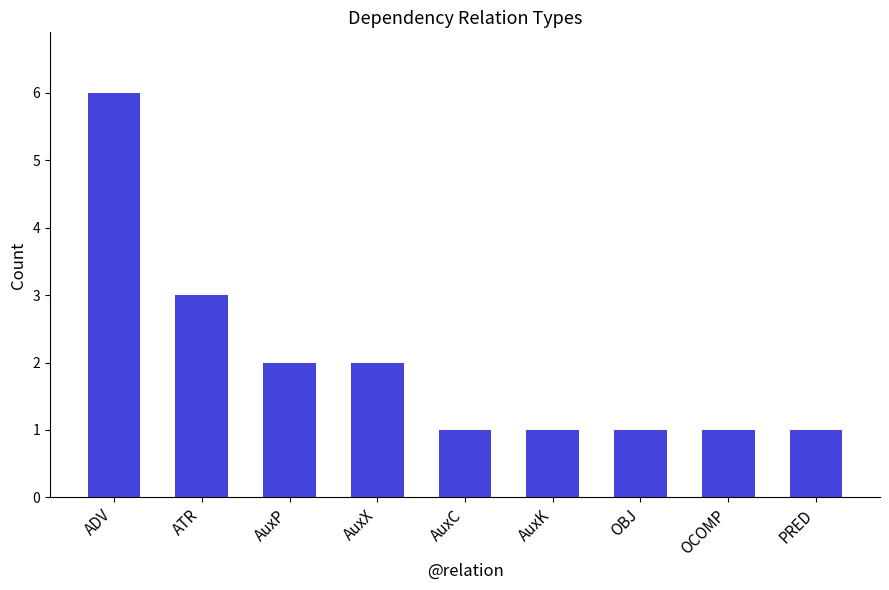

Which label corresponds to the largest value in the chart?

ADV